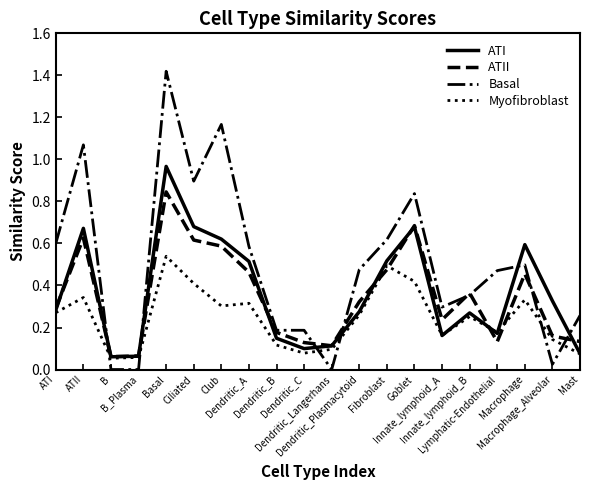

The Myofibroblast series shows 0.5 at Fibroblast. True or false?

True